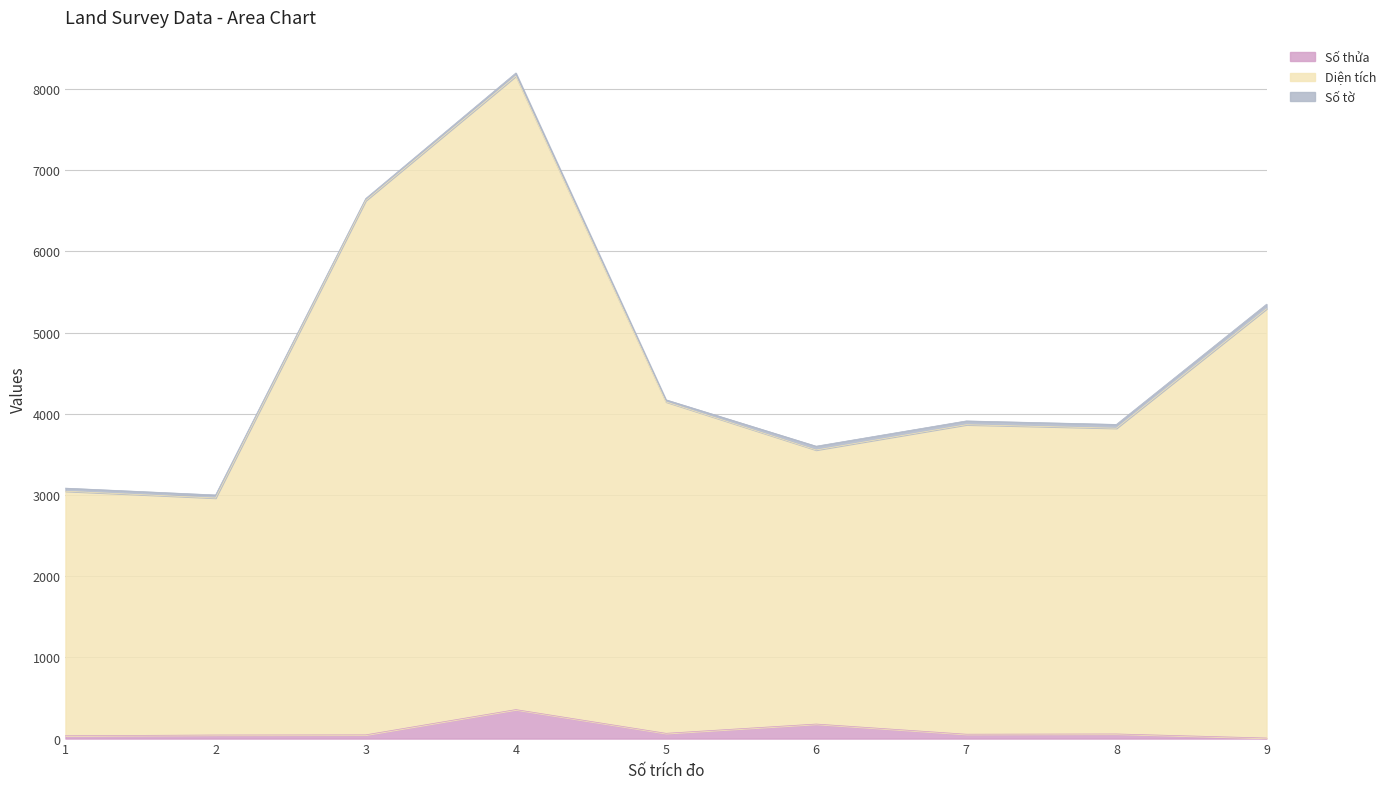

What is the total value across all series at 4?

8196.3